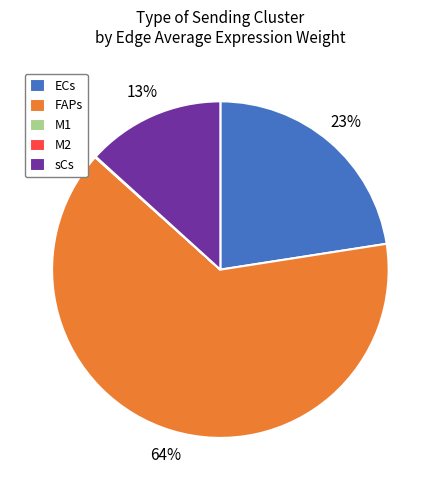

What percentage is the sCs slice, to the nearest percent?

13%